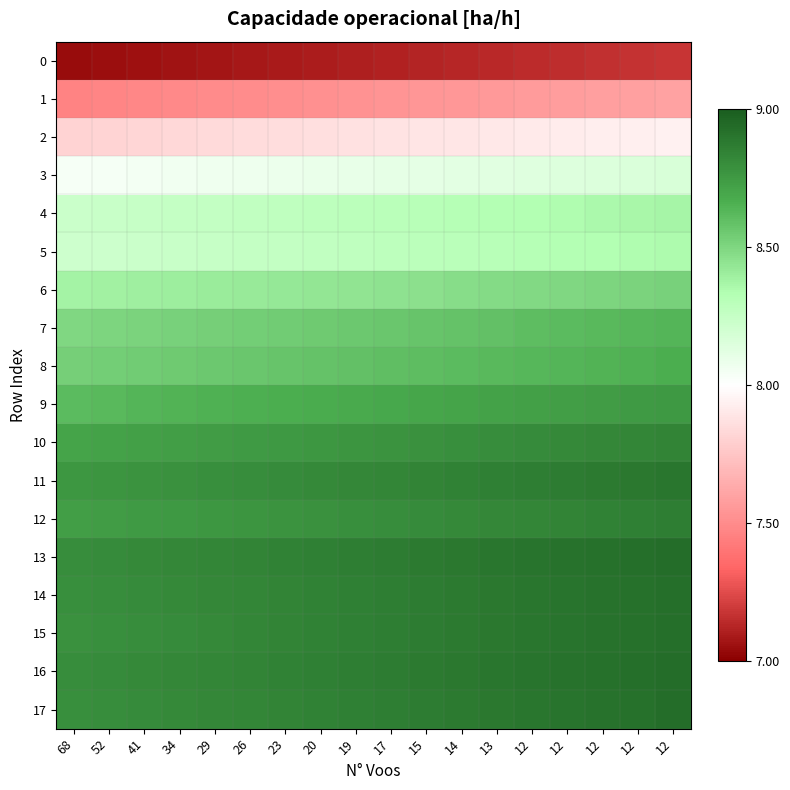

Which series has the largest total across all categories?

13